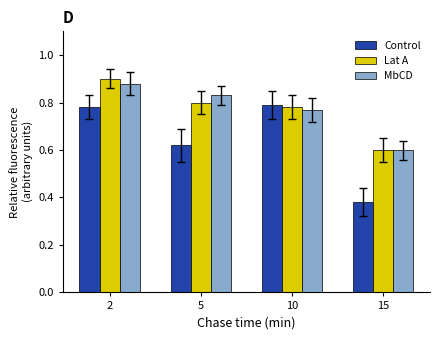

Does the chart contain stacked bars?

No